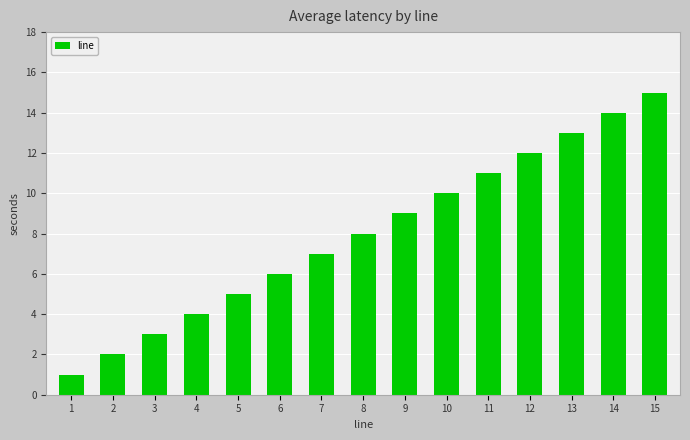

Read the value at 3.

3